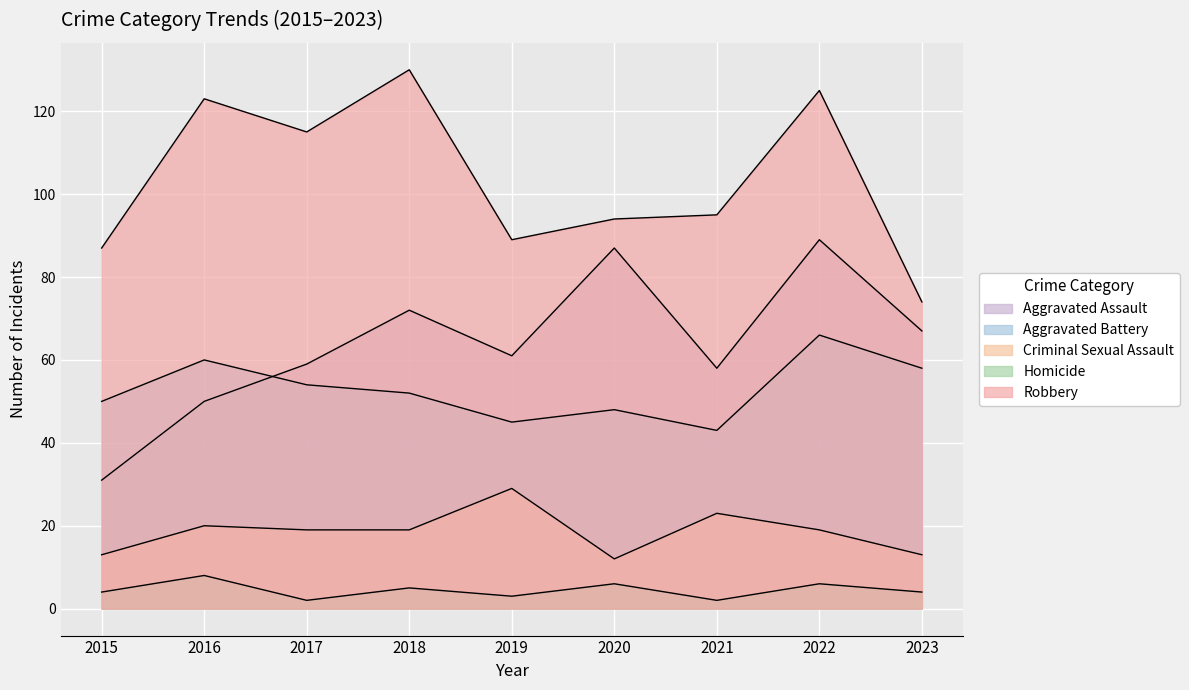

What is the difference between the Robbery values at 2022 and 2018?

5